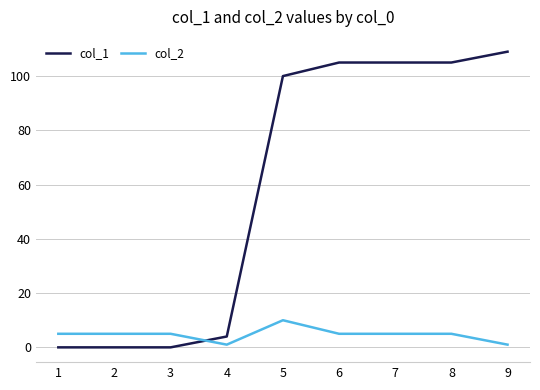

True or false: col_2 has more than 0 points higher than both neighbors.

True